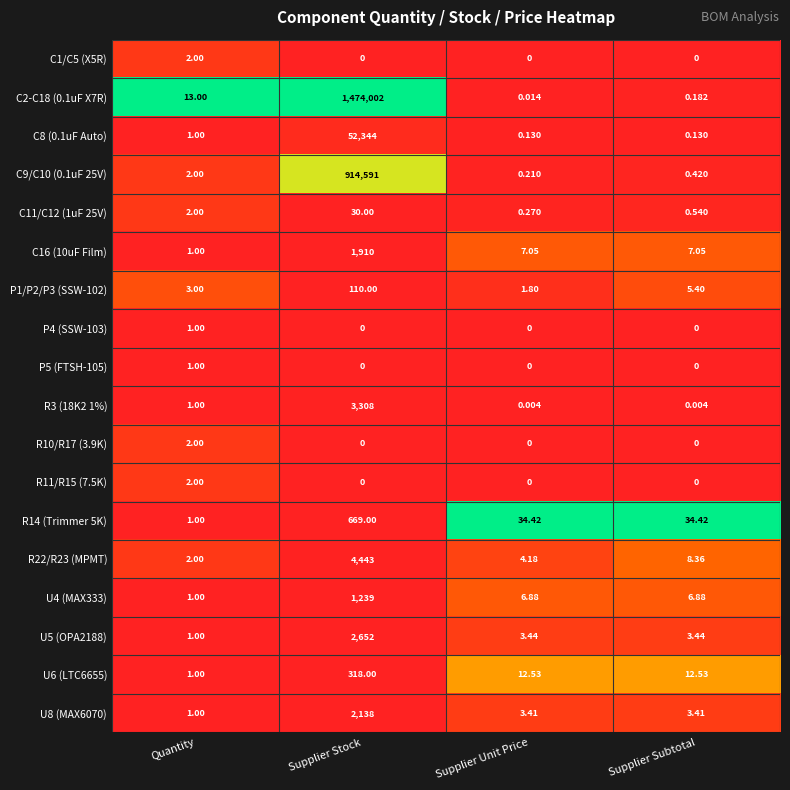

At which label does P1/P2/P3 (SSW-102) first exceed 5?

Supplier Stock